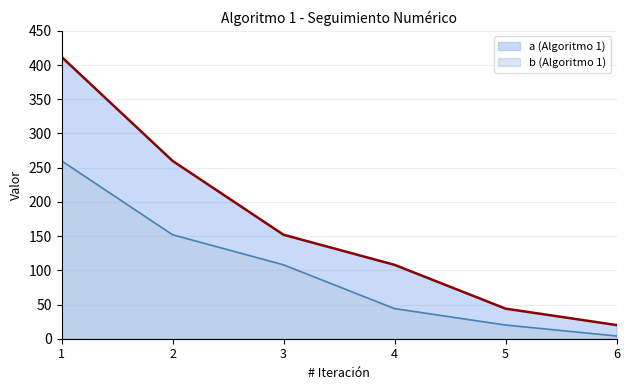

What is the minimum value for b (Algoritmo 1)?

4